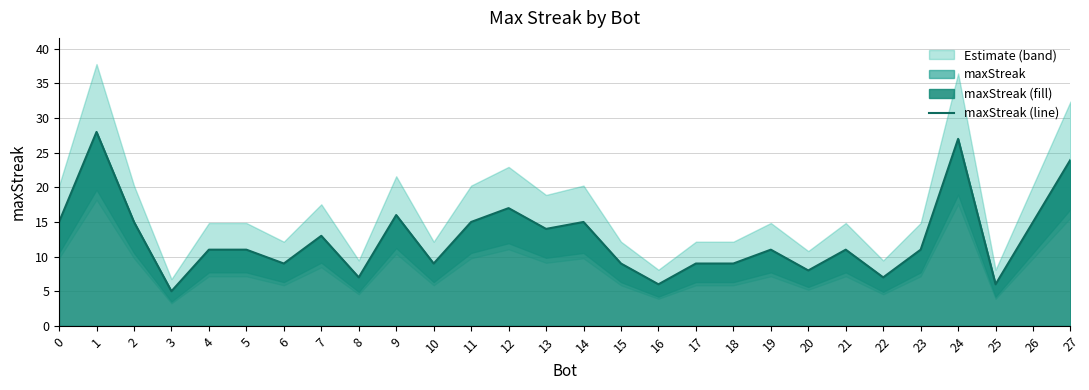

List the labels in order of value, largest first.

1, 24, 27, 12, 9, 0, 2, 11, 14, 26, 13, 7, 4, 5, 19, 21, 23, 6, 10, 15, 17, 18, 20, 8, 22, 16, 25, 3